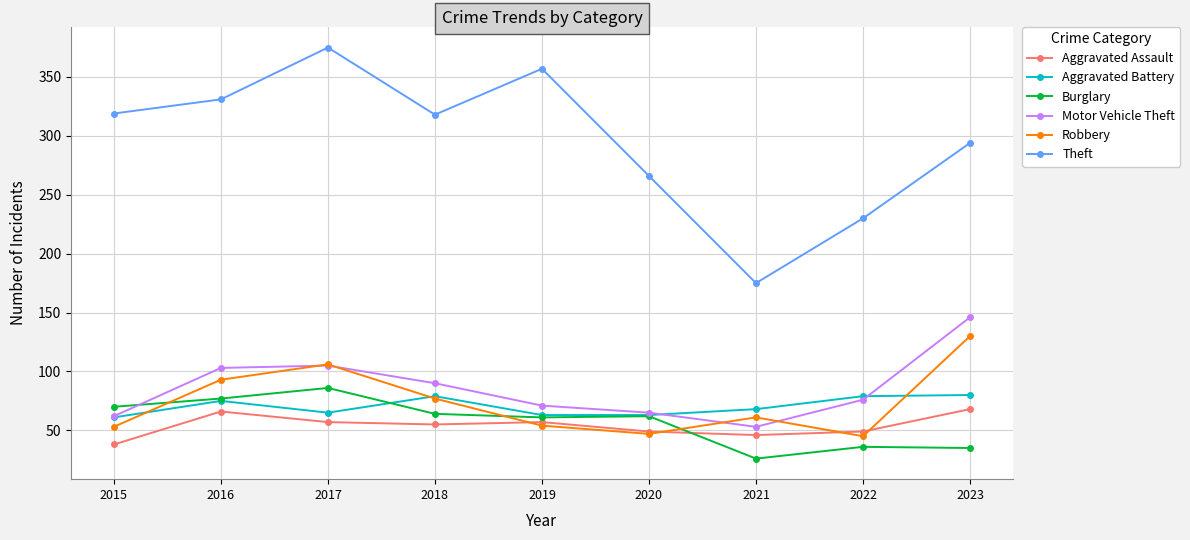

What is the value of the Robbery point at the 8th from the left?

45